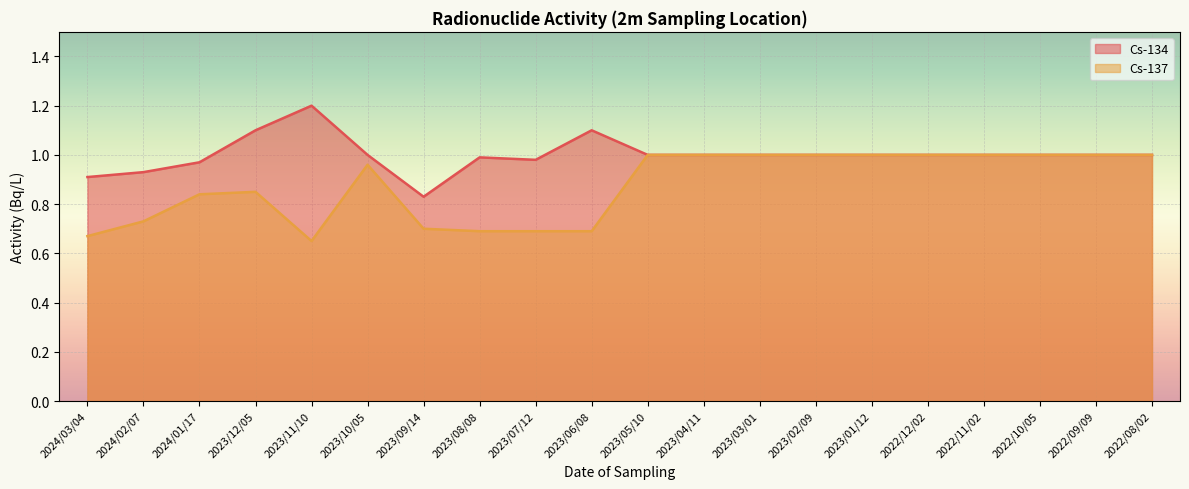

True or false: Cs-134 has more than 0 points higher than both neighbors.

True